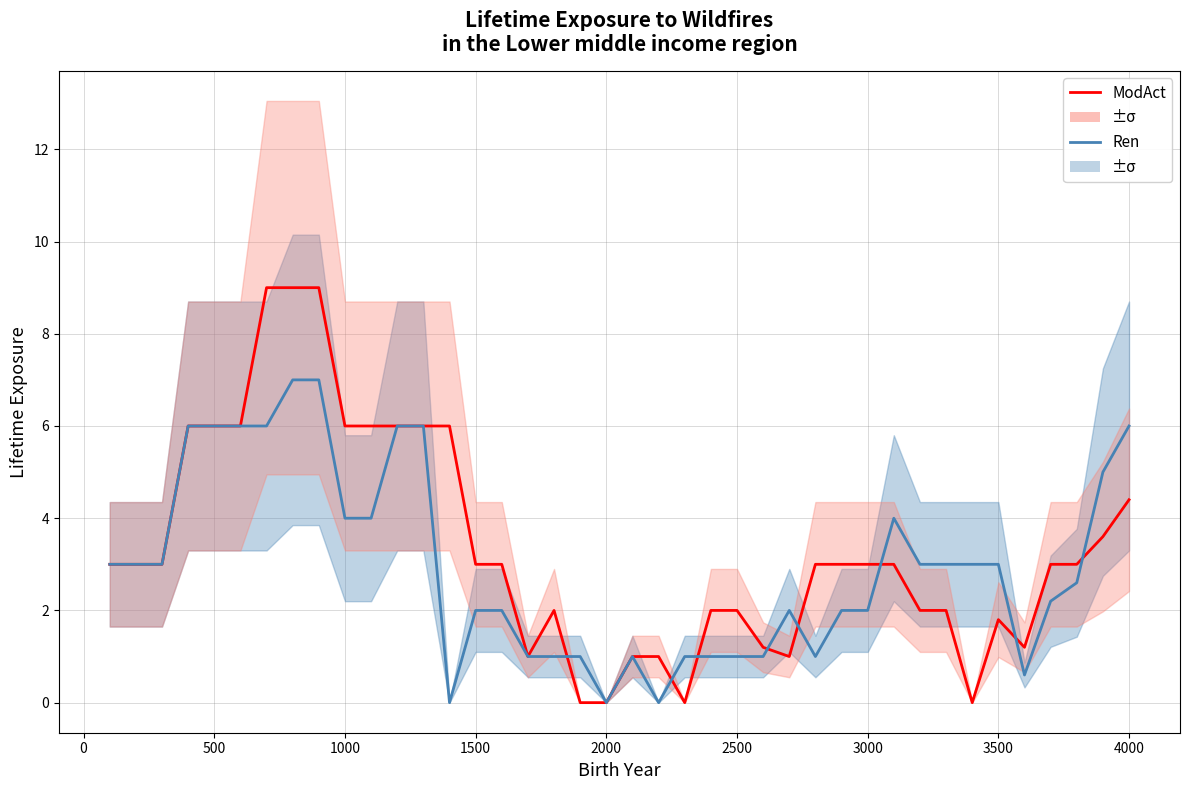

How many values in the Ren series exceed 3?

13